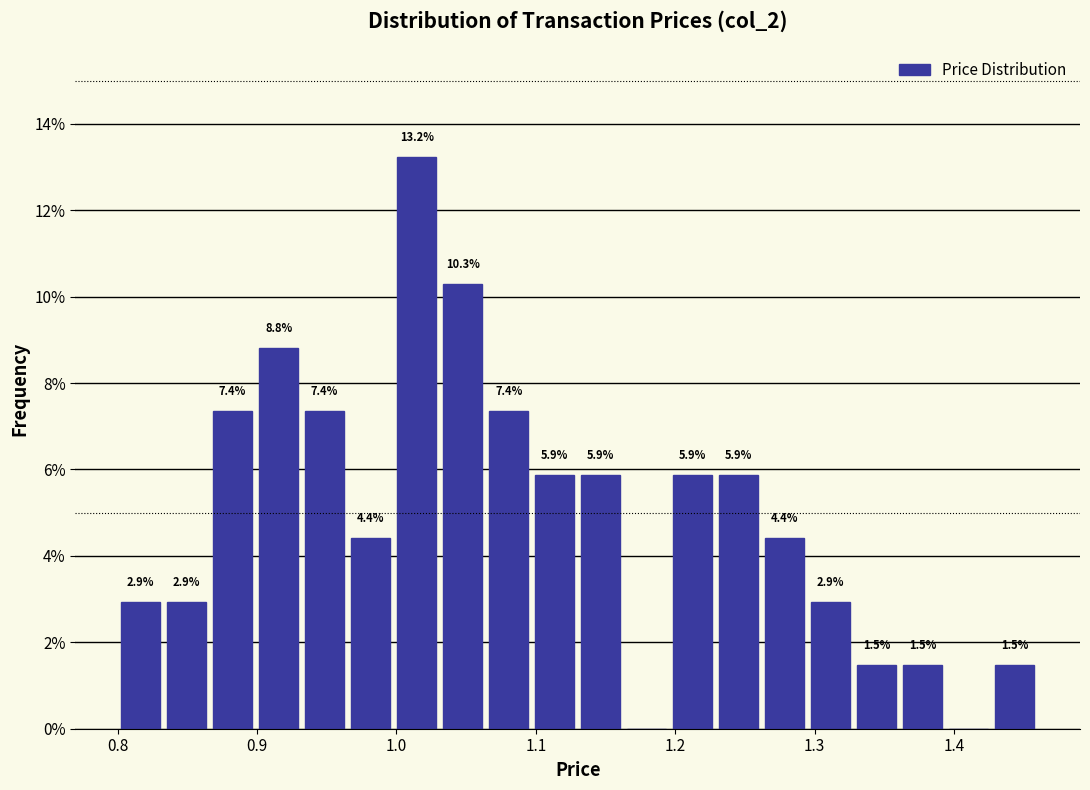

Read against the x-axis, roughly where is the centre of the tallest bar?

1.01